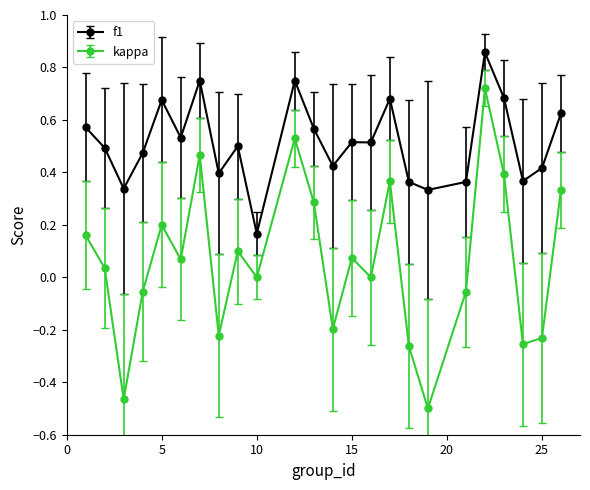

Which series has the largest range (max minus min)?

kappa